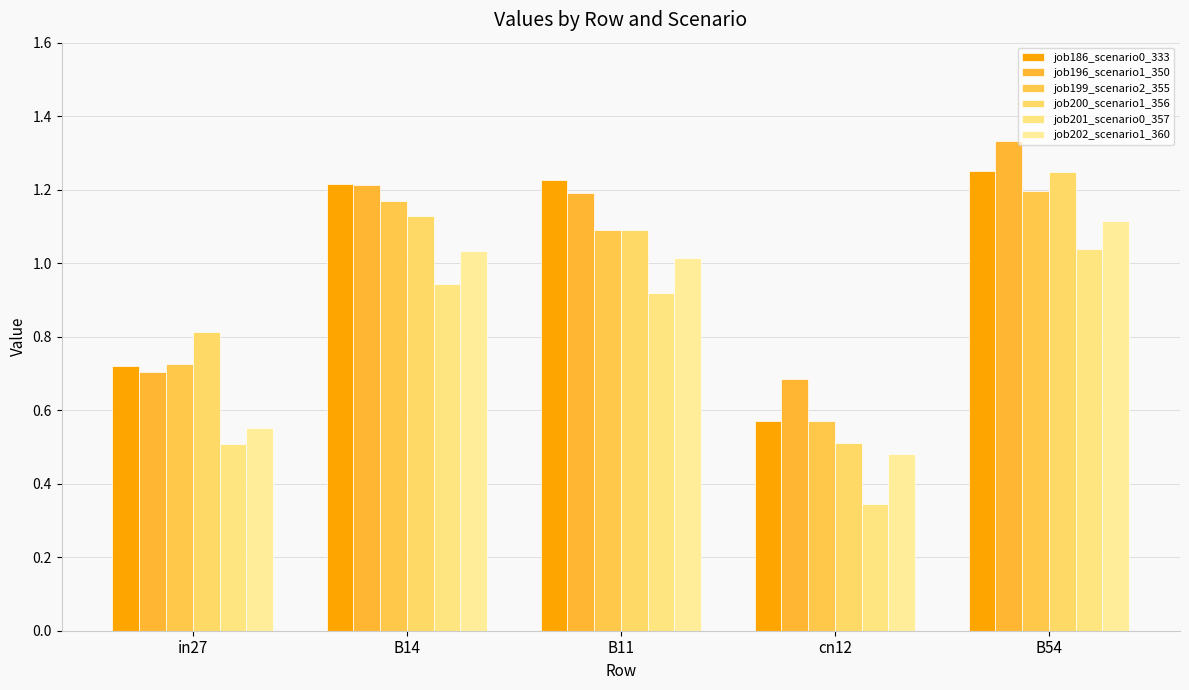

Which series has the largest range (max minus min)?

job200_scenario1_356